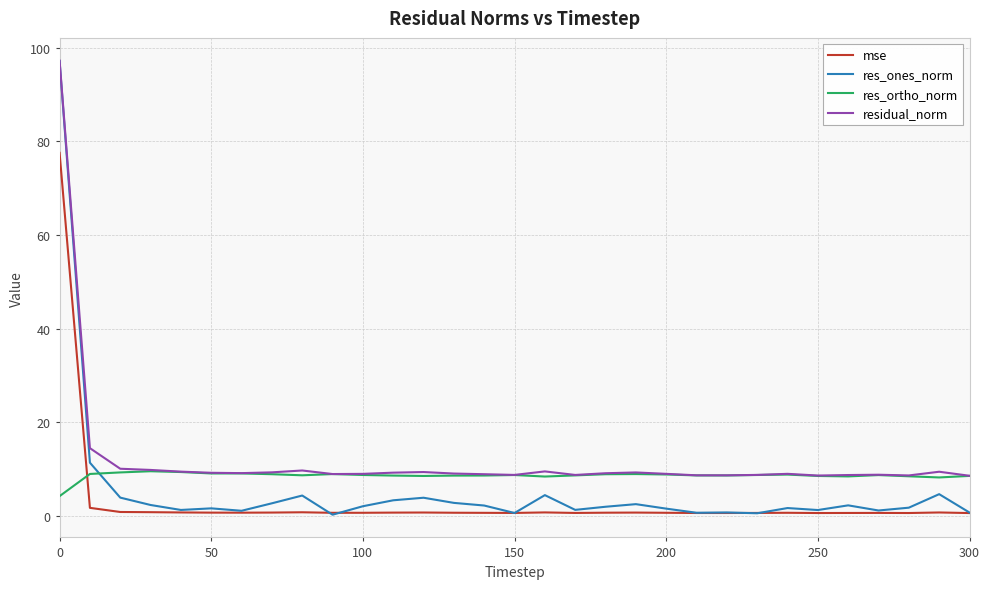

What are all the series names shown in the legend?

mse, res_ones_norm, res_ortho_norm, residual_norm